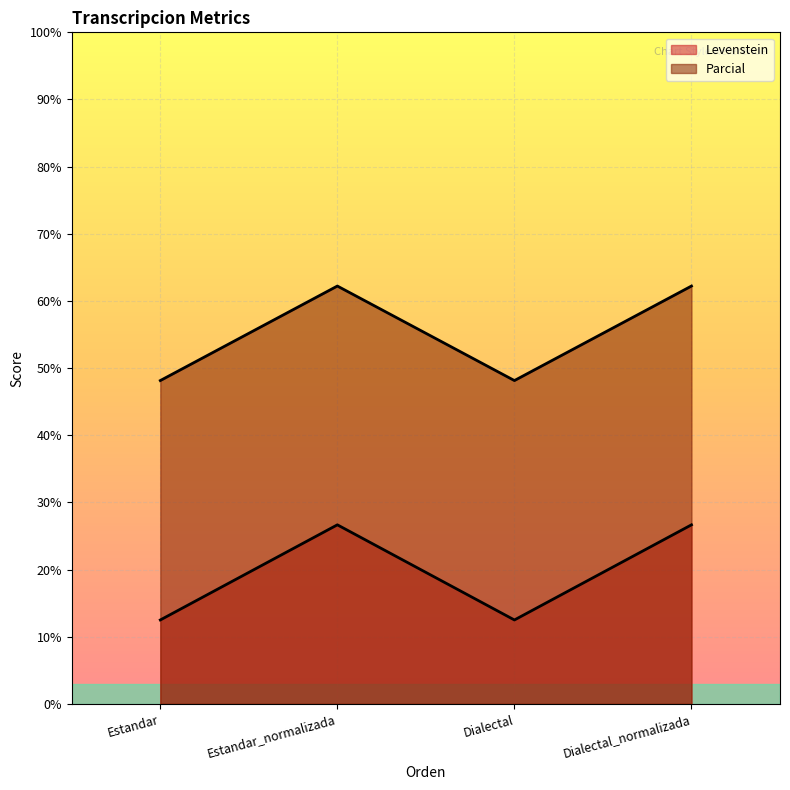

True or false: Levenstein and Parcial cross at least once.

False